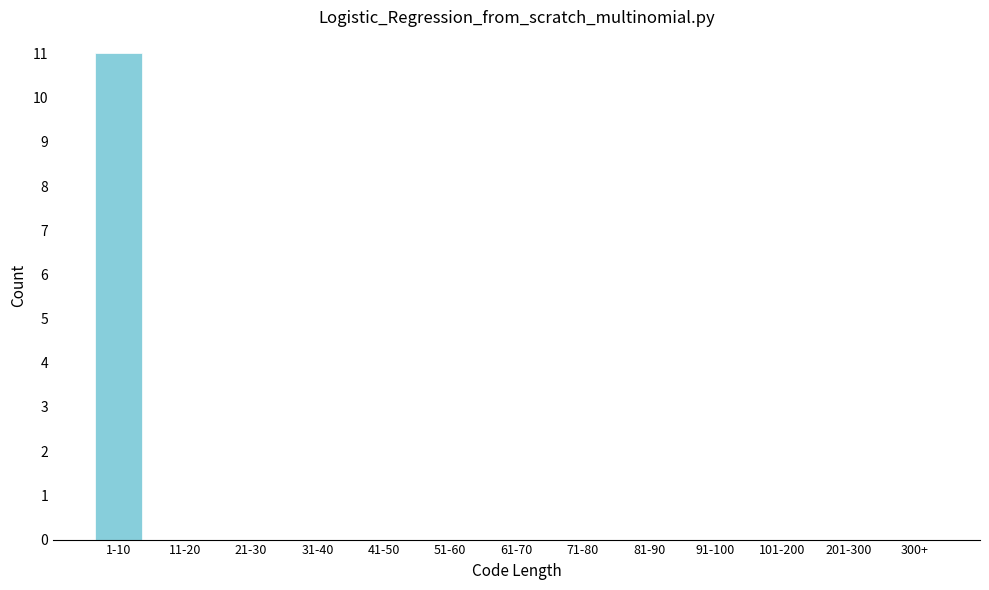

Reading left to right, what are all the values shown in this chart?

1-10=11	11-20=0	21-30=0	31-40=0	41-50=0	51-60=0	61-70=0	71-80=0	81-90=0	91-100=0	101-200=0	201-300=0	300+=0